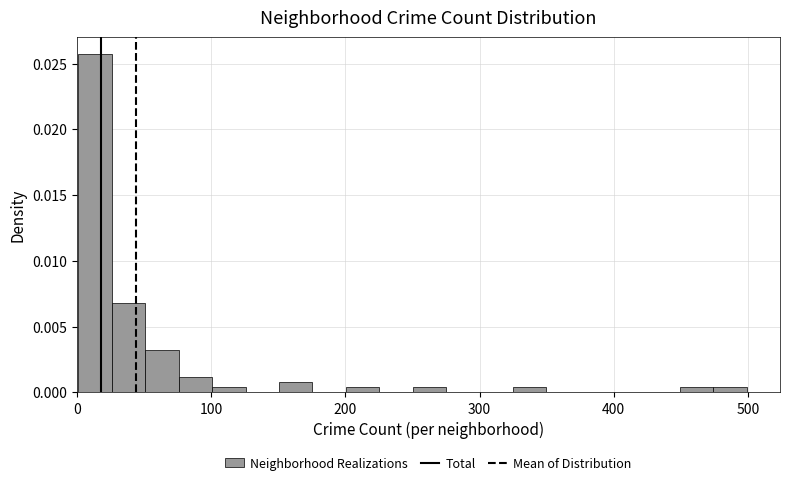

Read against the x-axis, roughly where is the centre of the tallest bar?

10